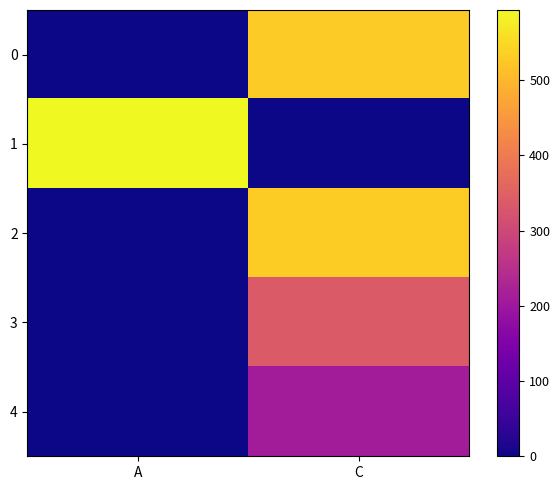

What is the difference between the highest and lowest values at A?

593